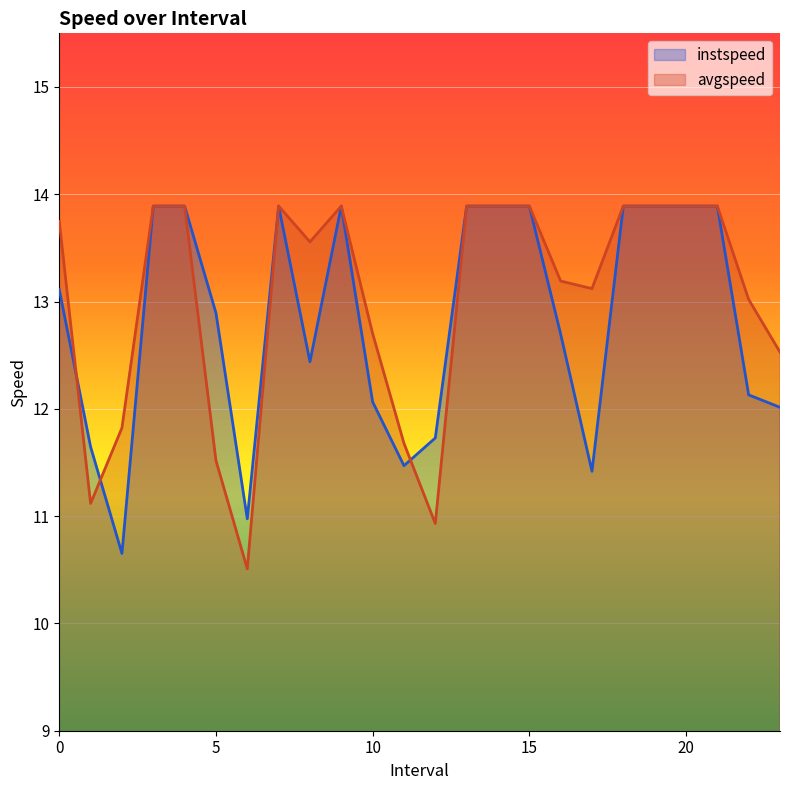

At how many categories does at least one series exceed 13?

16